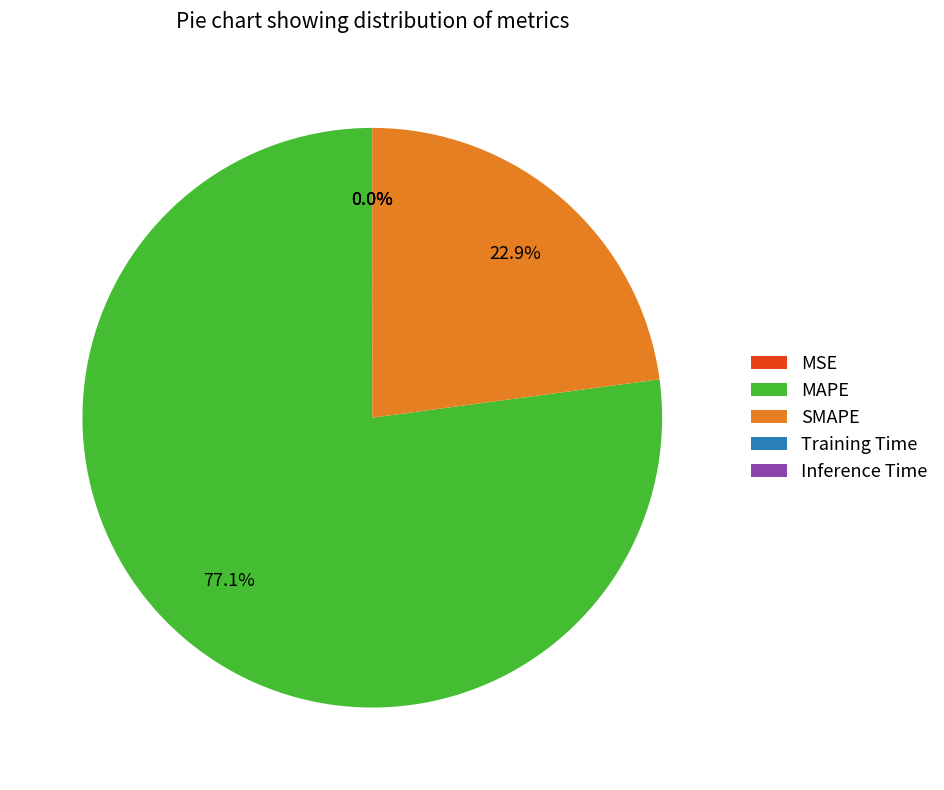

What is the largest slice in the pie chart?

MAPE